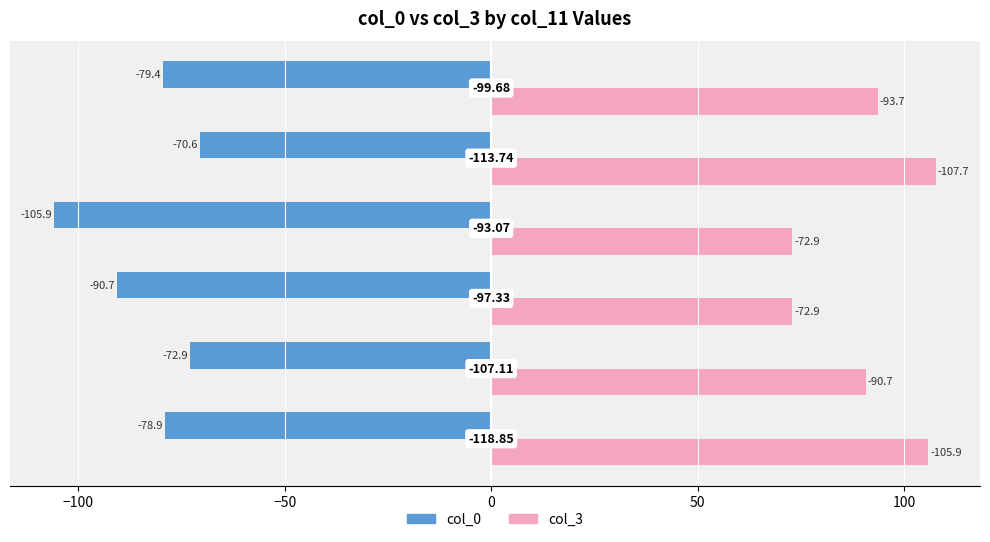

List the series in order of their peak value, lowest first.

col_0, col_3